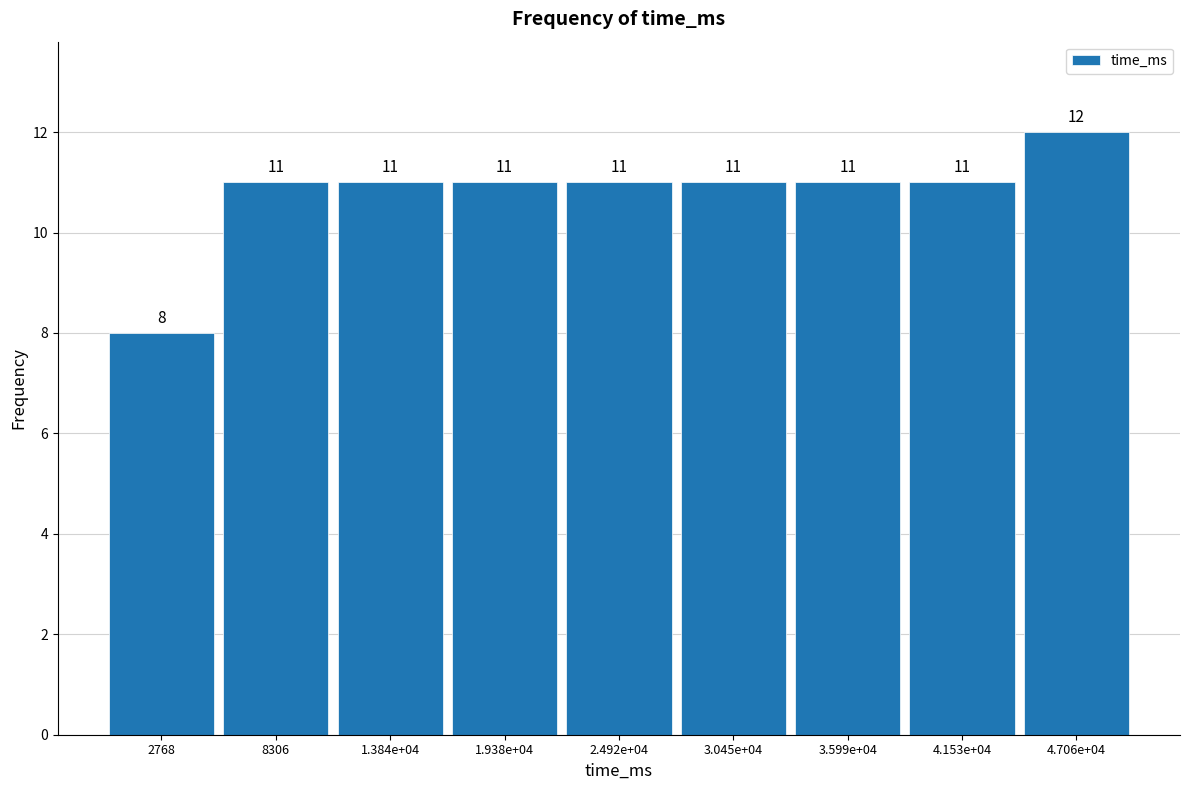

Reading left to right, extract all data points from this chart.

8	11	11	11	11	11	11	11	12